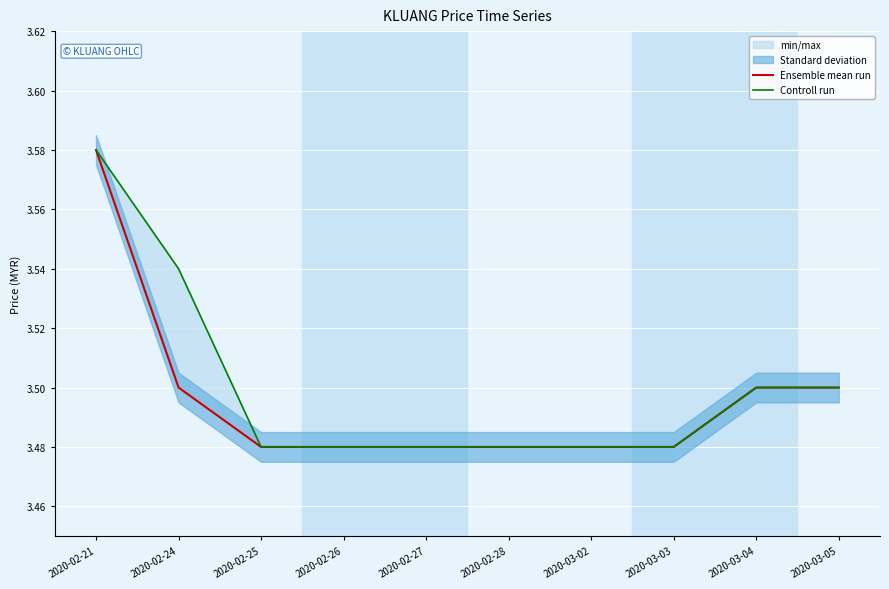

True or false: Controll run and Ensemble mean run cross at least once.

False